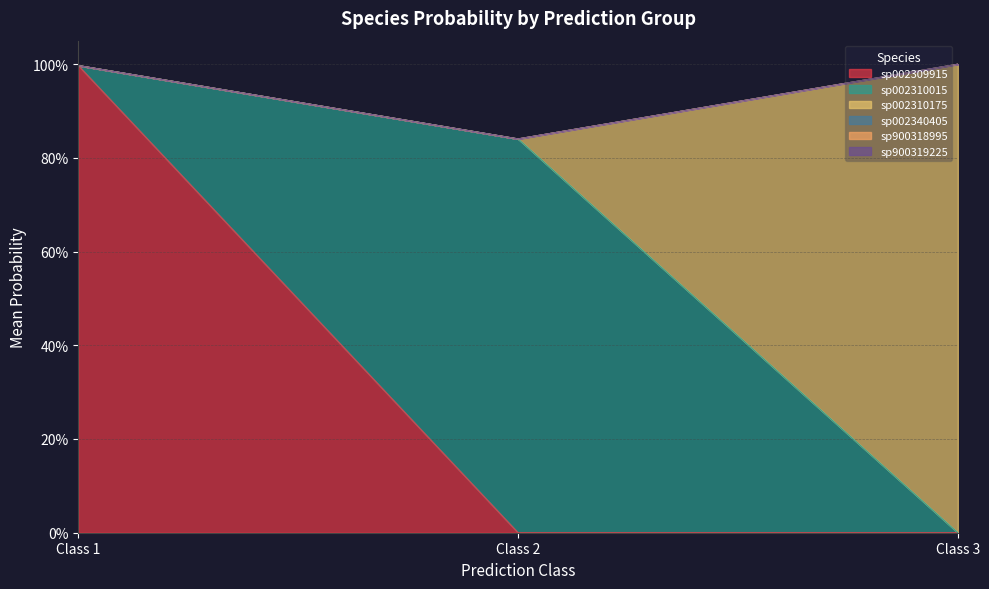

Does the chart have visible grid lines?

Yes